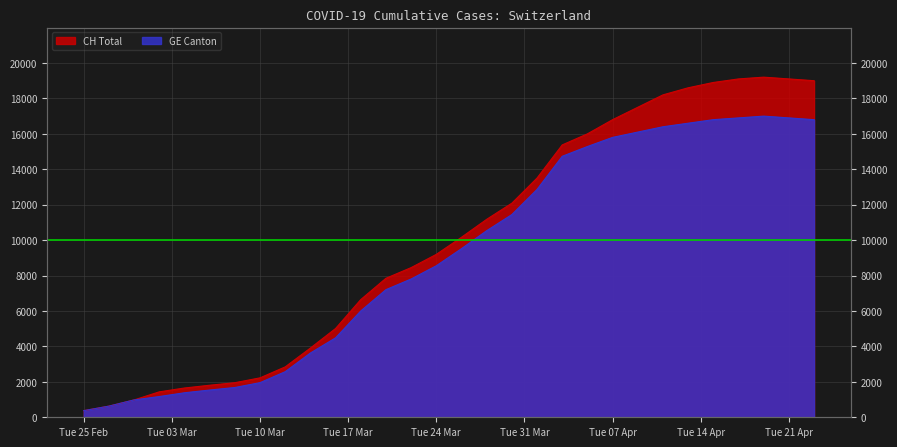

At which category does the chart reach its peak across all series?

2020-04-19